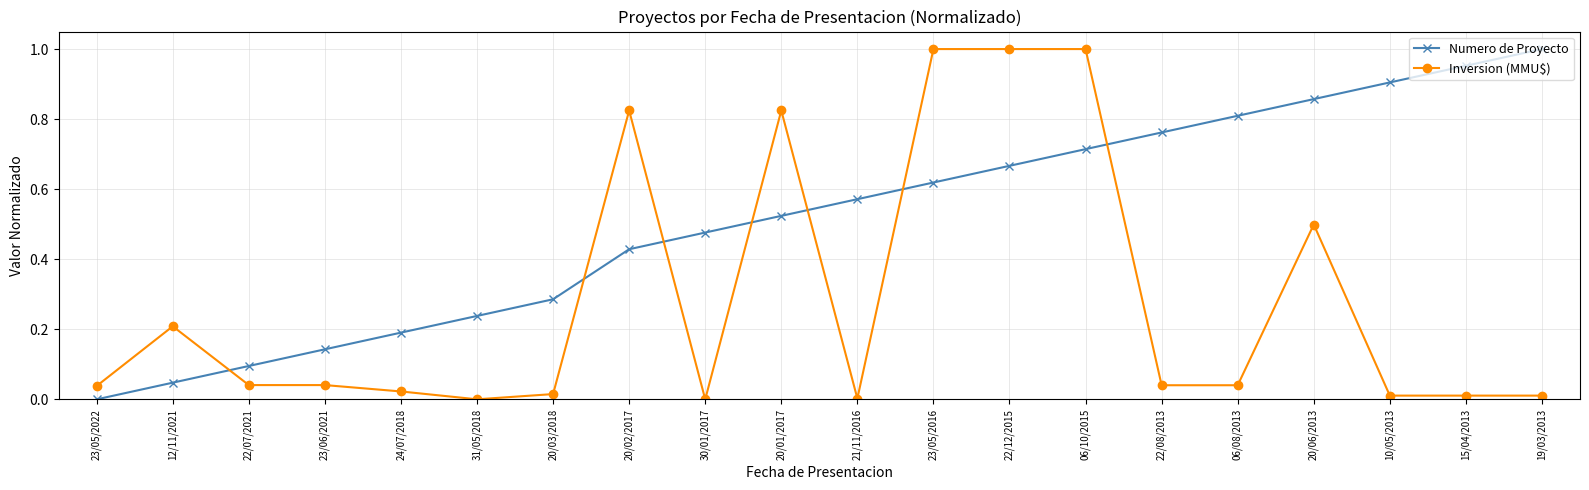

Which series changed the most between 31/05/2018 and 21/11/2016?

Numero de Proyecto